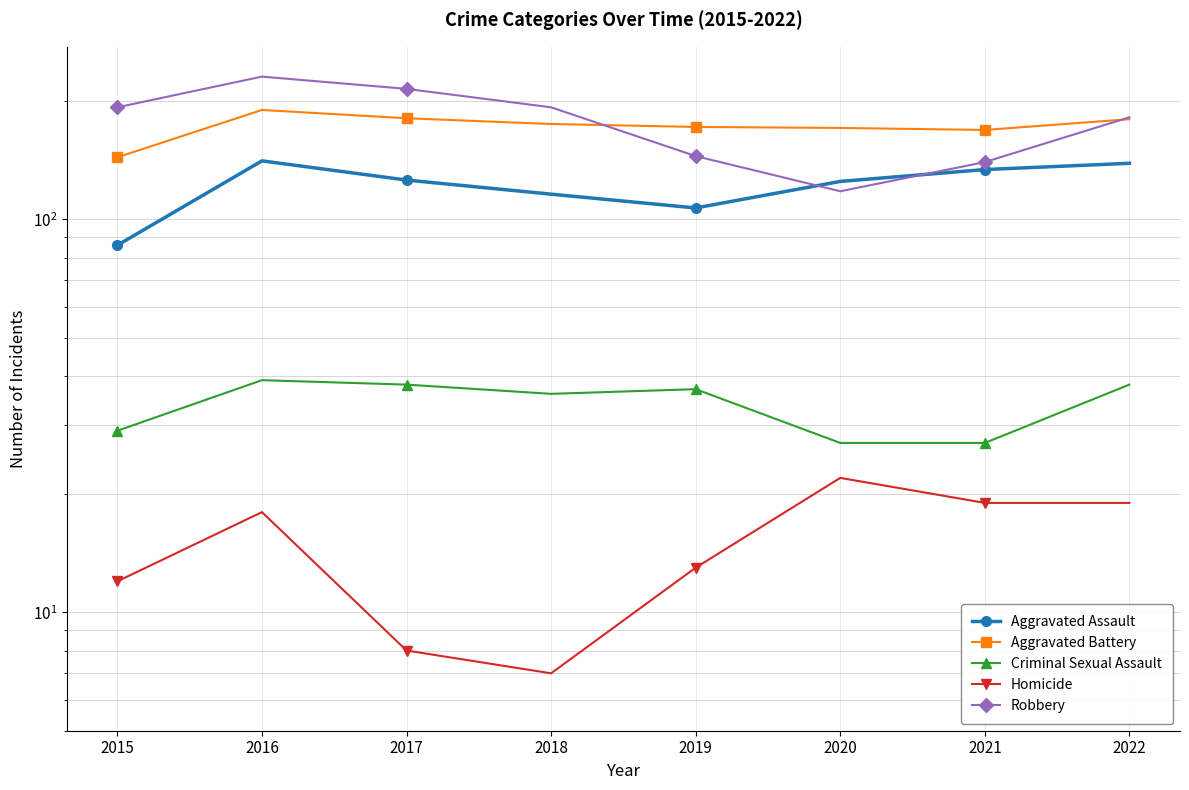

At which category does Criminal Sexual Assault reach its first local peak?

2016